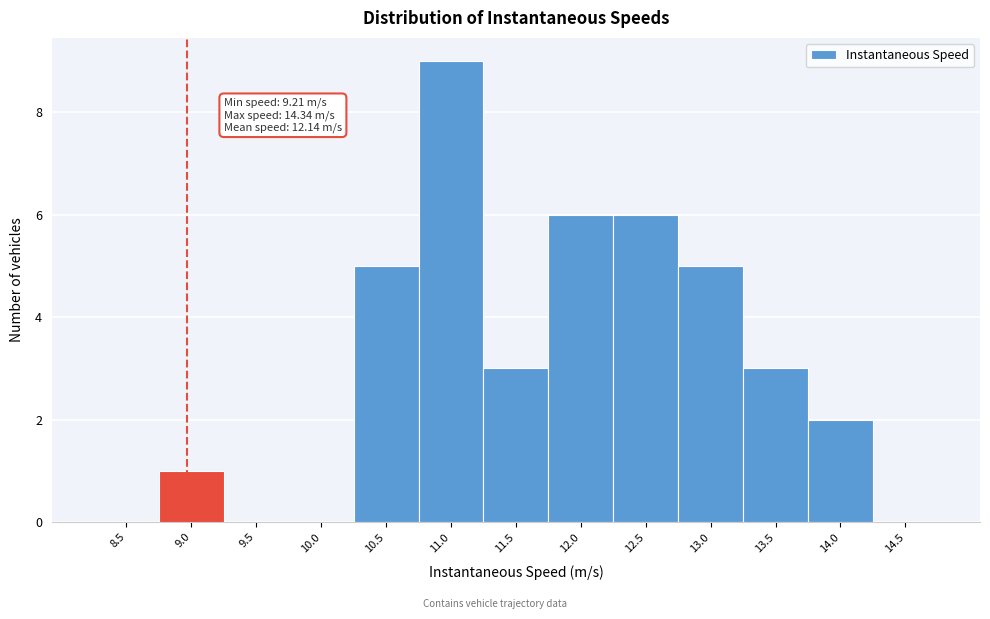

Reading left to right, what are all the values shown in this chart?

8.5=0	9.0=1	9.5=0	10.0=0	10.5=5	11.0=9	11.5=3	12.0=6	12.5=6	13.0=5	13.5=3	14.0=2	14.5=0